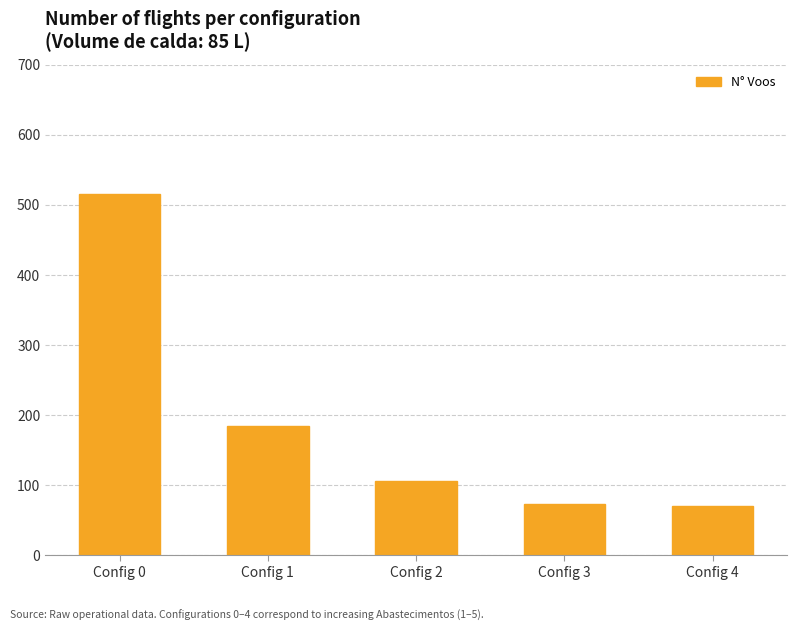

Reading left to right, list all the values displayed in this chart.

516	185	106	73	70